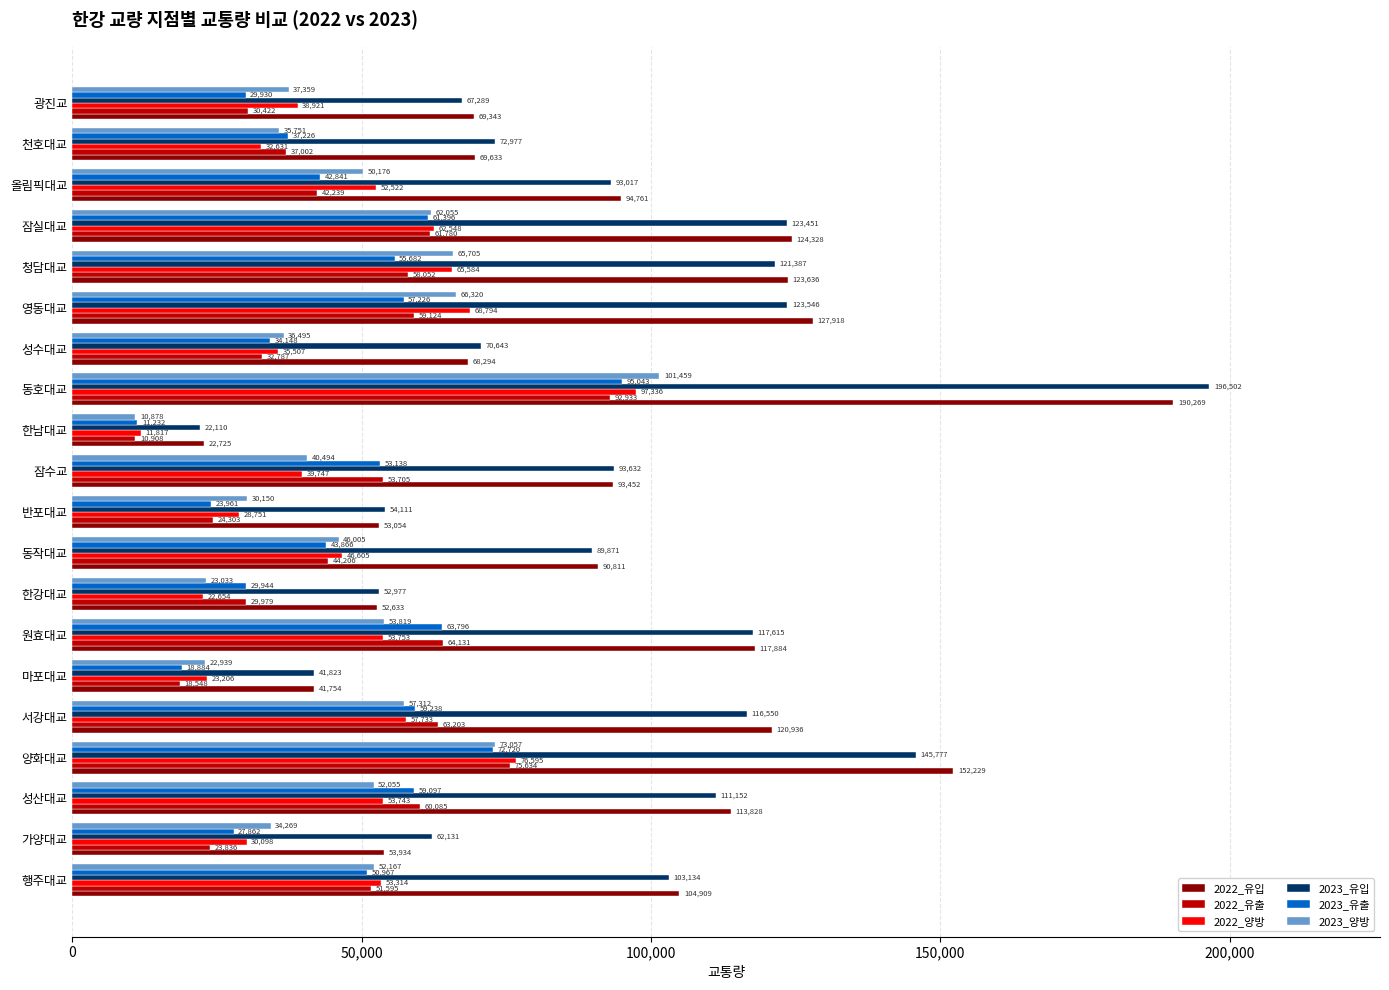

Count the number of data series in this chart.

6